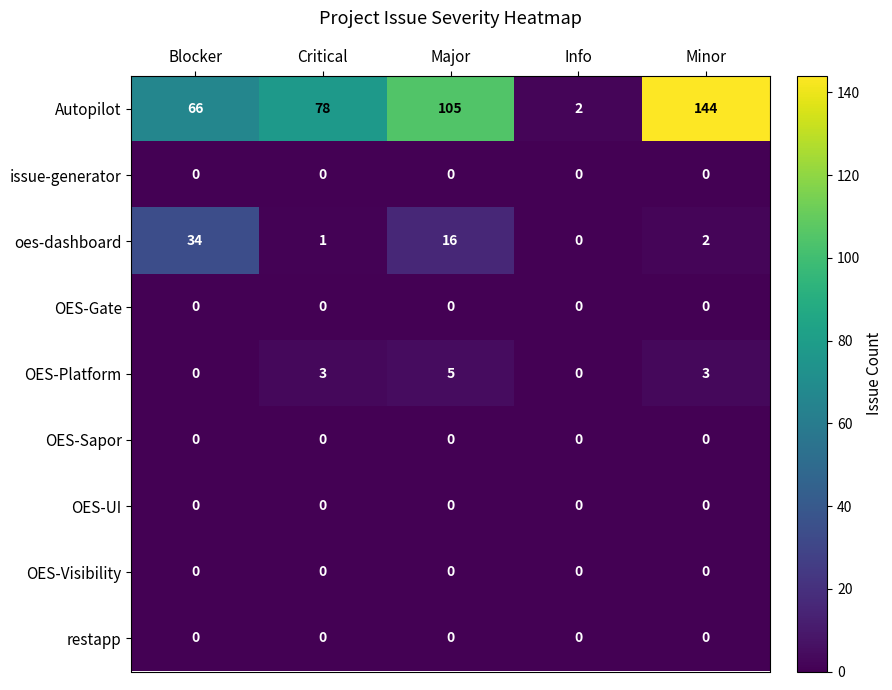

Count the OES-Platform values in the range 0 to 3.

4